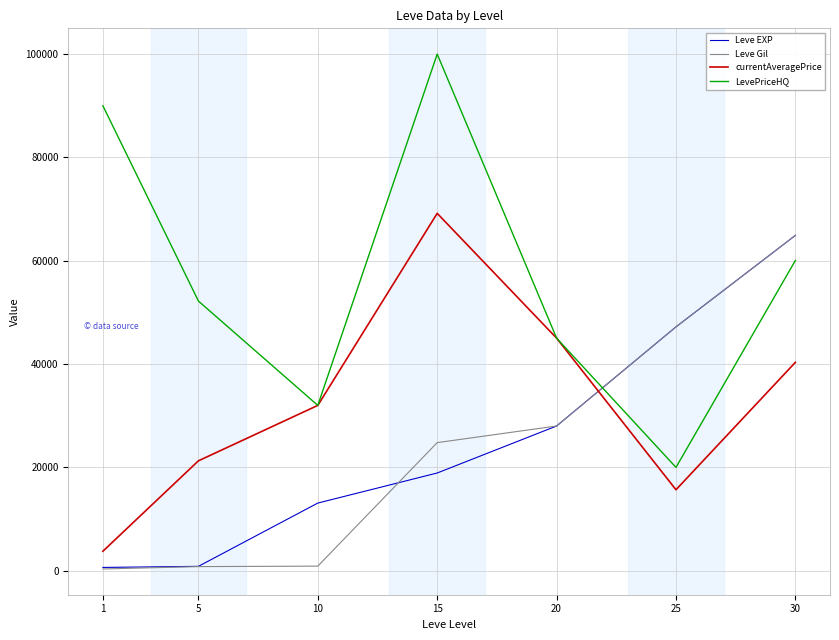

At which category does LevePriceHQ reach its first local valley?

10